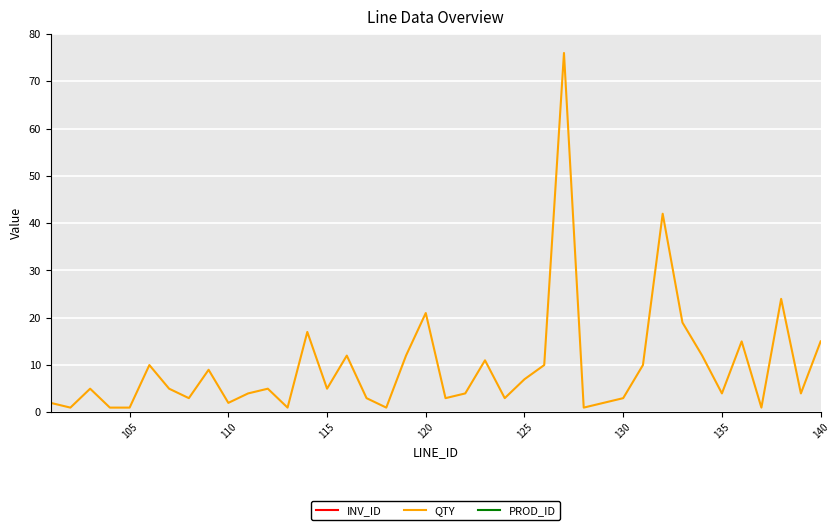

Where do PROD_ID and INV_ID first cross each other?

130 and 135